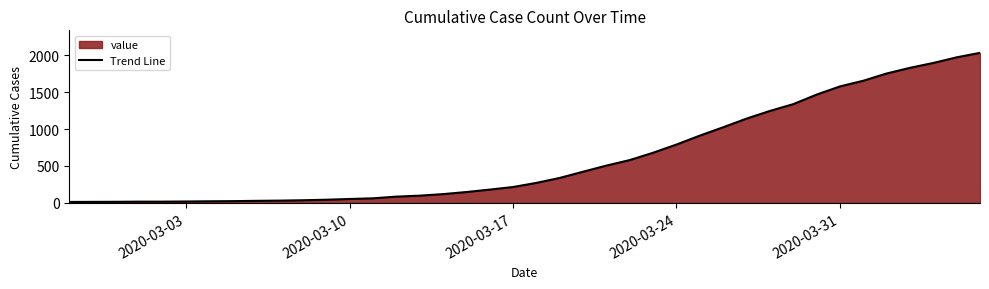

What is the difference between the maximum and minimum values?

2019